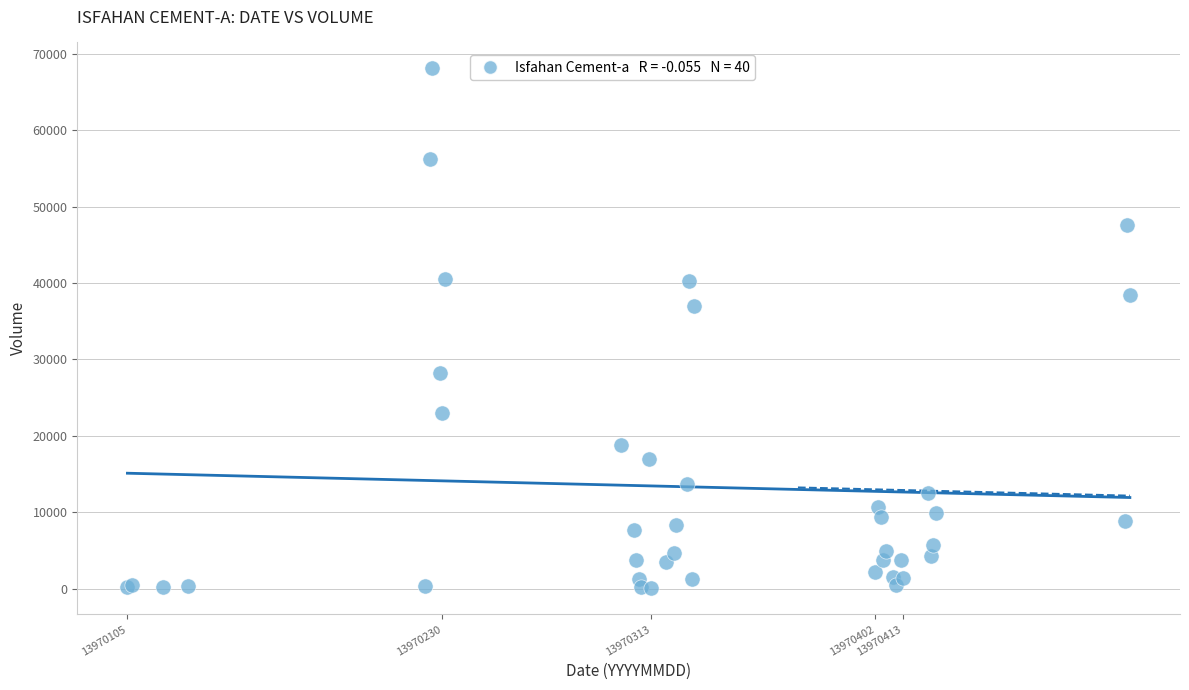

What Y value in the scatter plot is closest to 34056?

37001